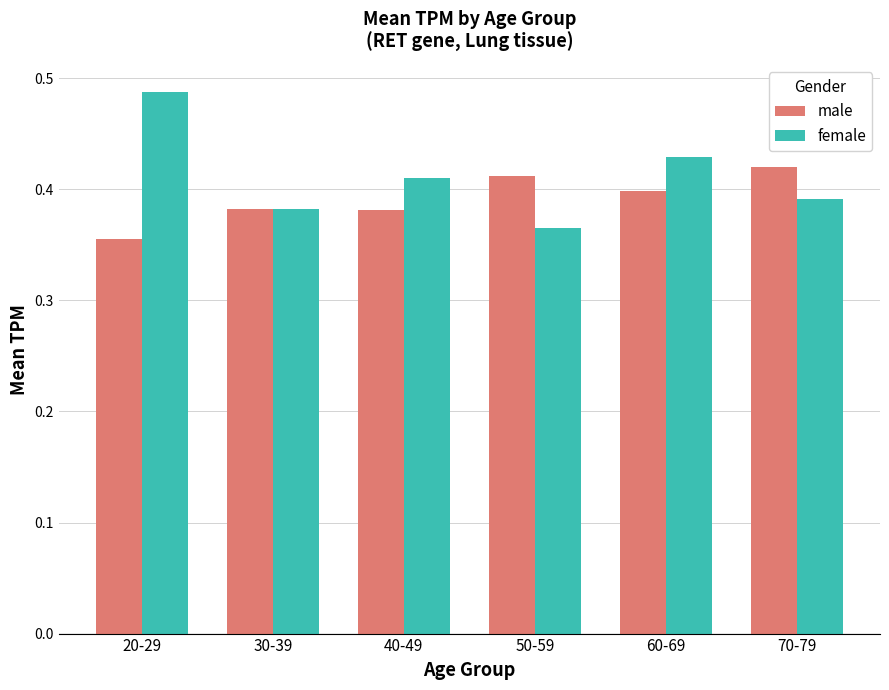

List the series in order of their overall mean, highest first.

female, male